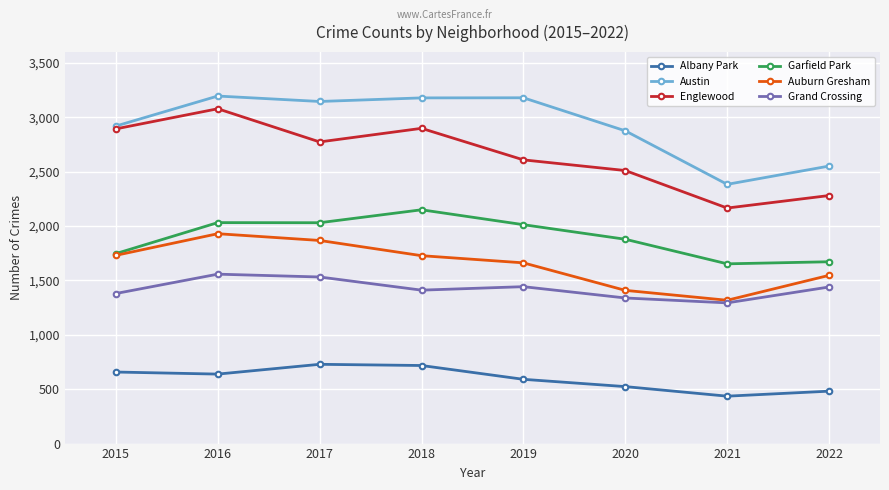

What is the maximum value for Auburn Gresham?

1930